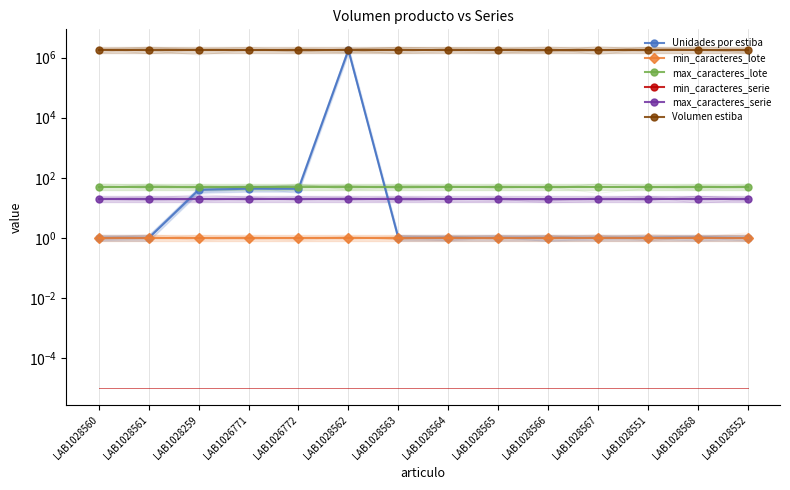

What are all the series names shown in the legend?

Unidades por estiba, min_caracteres_lote, max_caracteres_lote, min_caracteres_serie, max_caracteres_serie, Volumen estiba